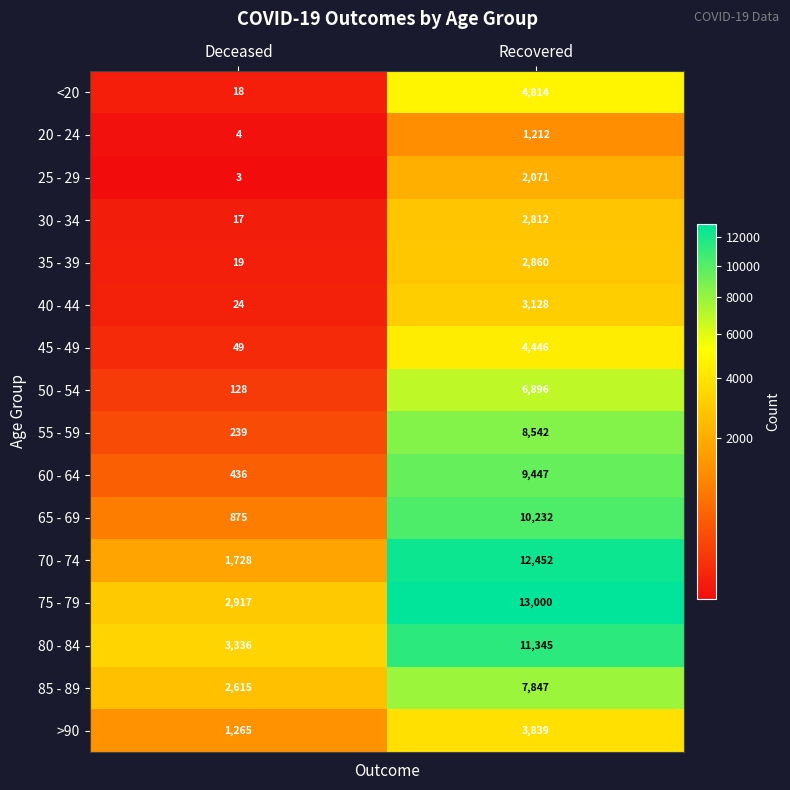

The value of 35 - 39 at Deceased is 19. True or false?

True